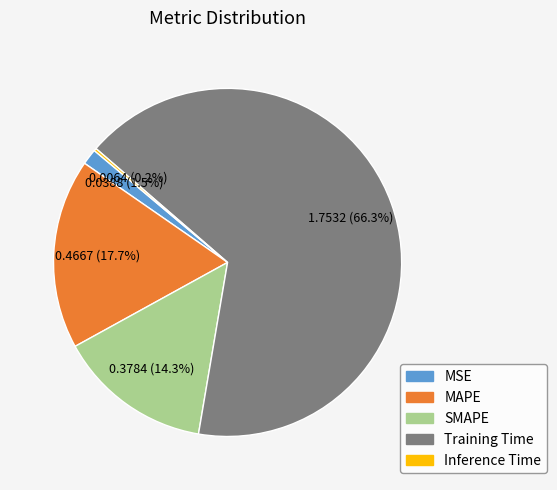

The Training Time slice represents 53% of the pie. True or false?

False